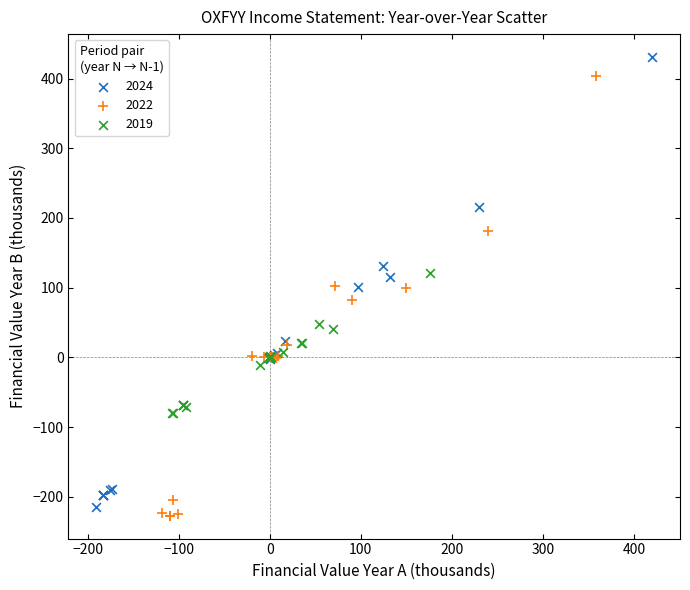

Which series reaches the maximum Y coordinate?

2024